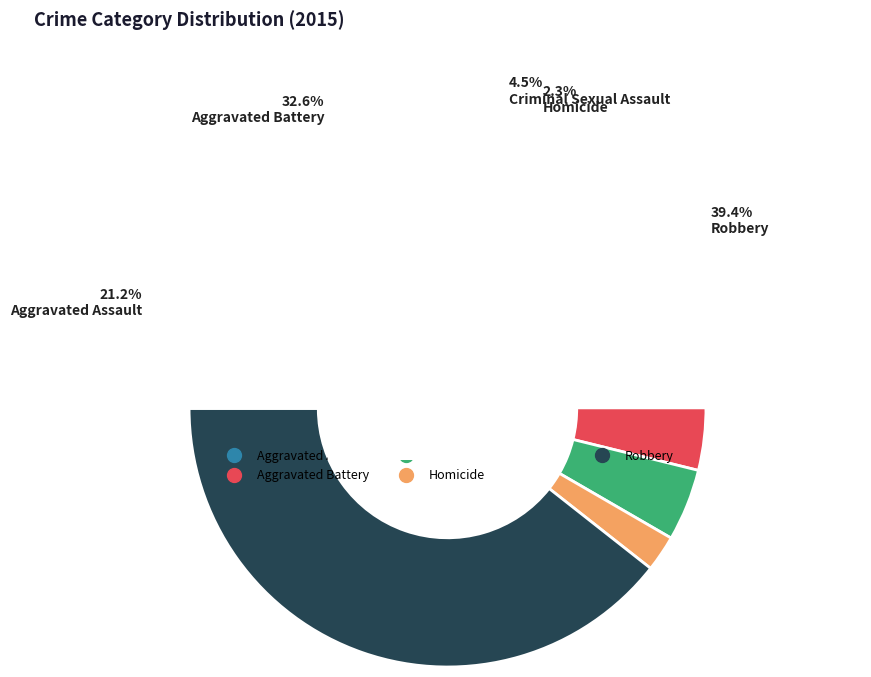

Is Homicide the majority of the pie?

No